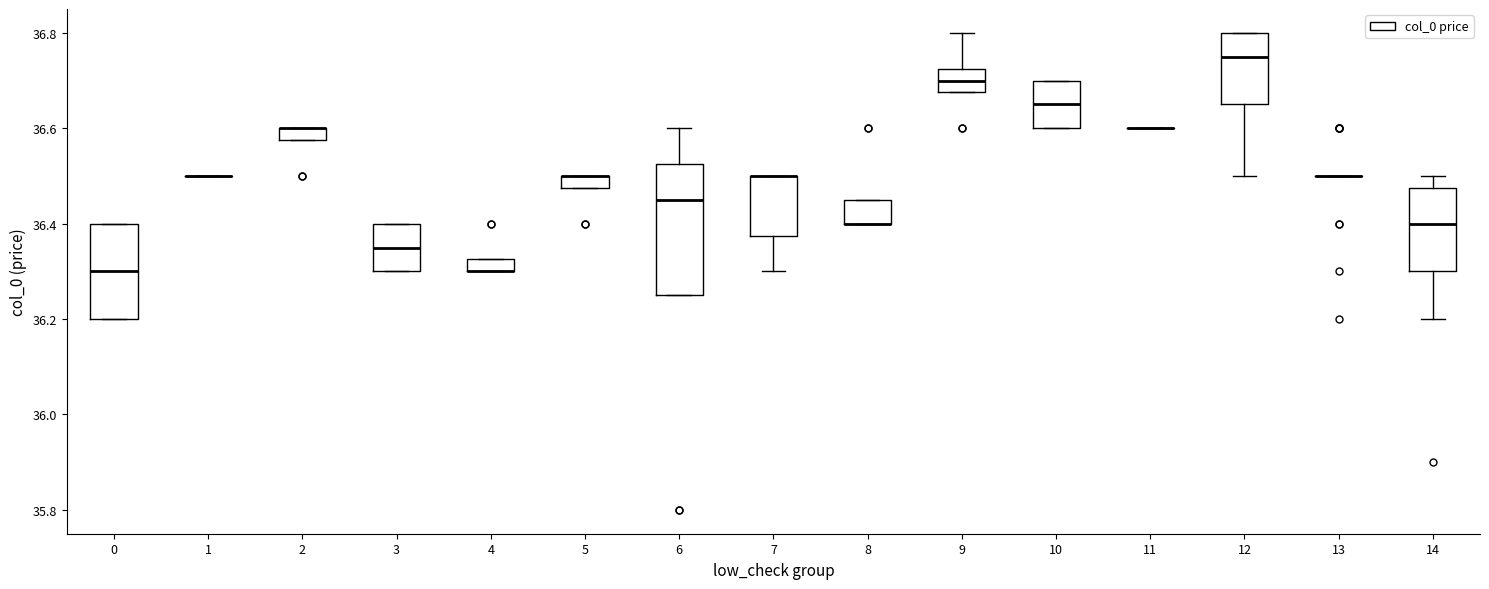

Which box is the tallest, from its lower edge to its upper edge?

6